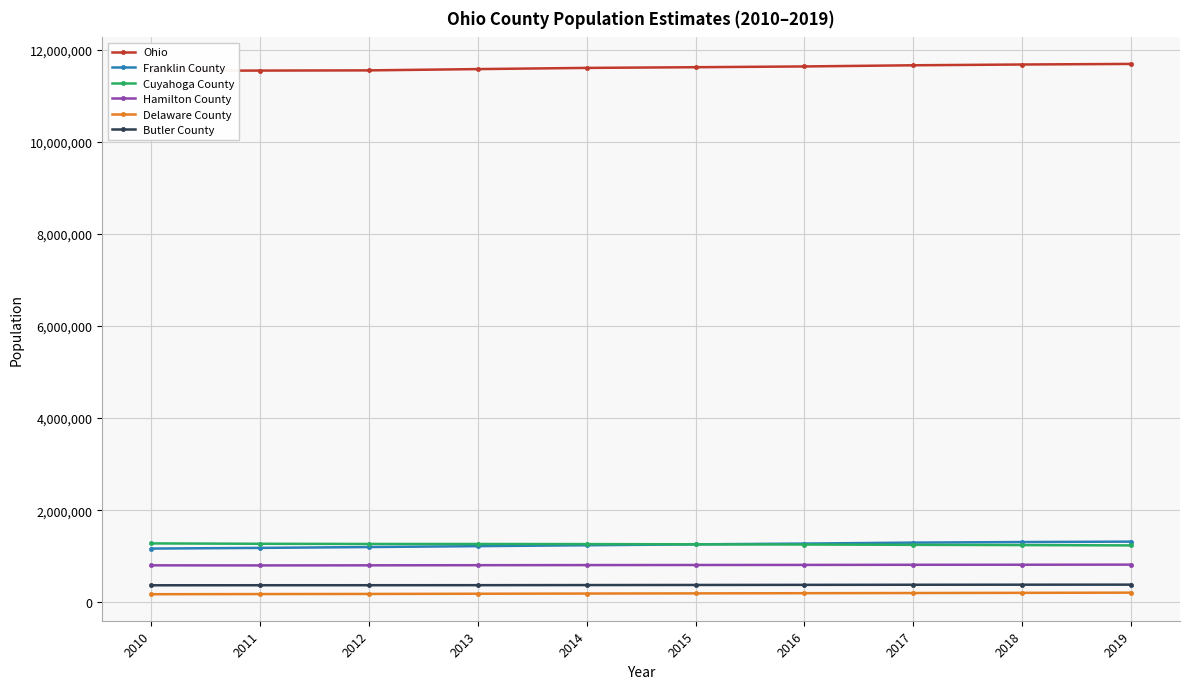

Count the number of data series in this chart.

6